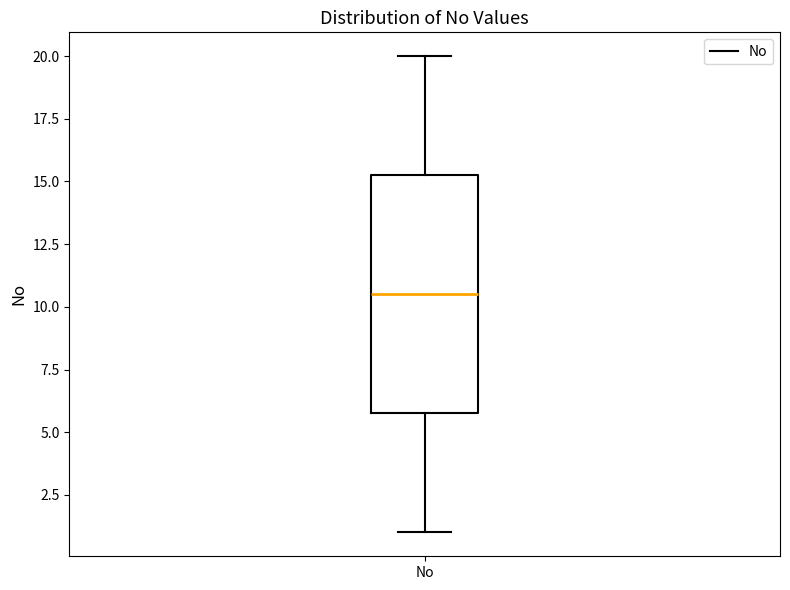

Transcribe this box plot: give where the median line is, the range the box spans, and where the two whiskers end, as read against the y-axis. The values are not printed on the chart, so give them approximately, as read against the axis.

median 10.5, box 6.0 to 15.5, whiskers 1.0 to 20.0